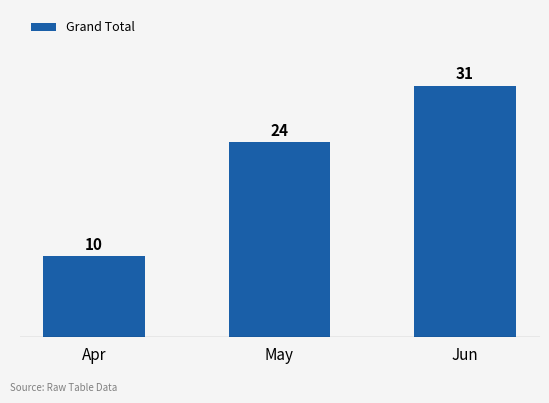

Is it true that the value at May is 24?

True